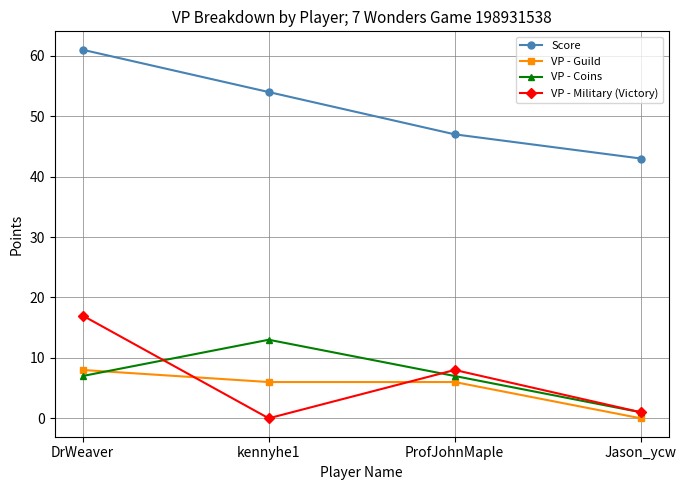

List the series in order of their peak value, highest first.

Score, VP - Military (Victory), VP - Coins, VP - Guild